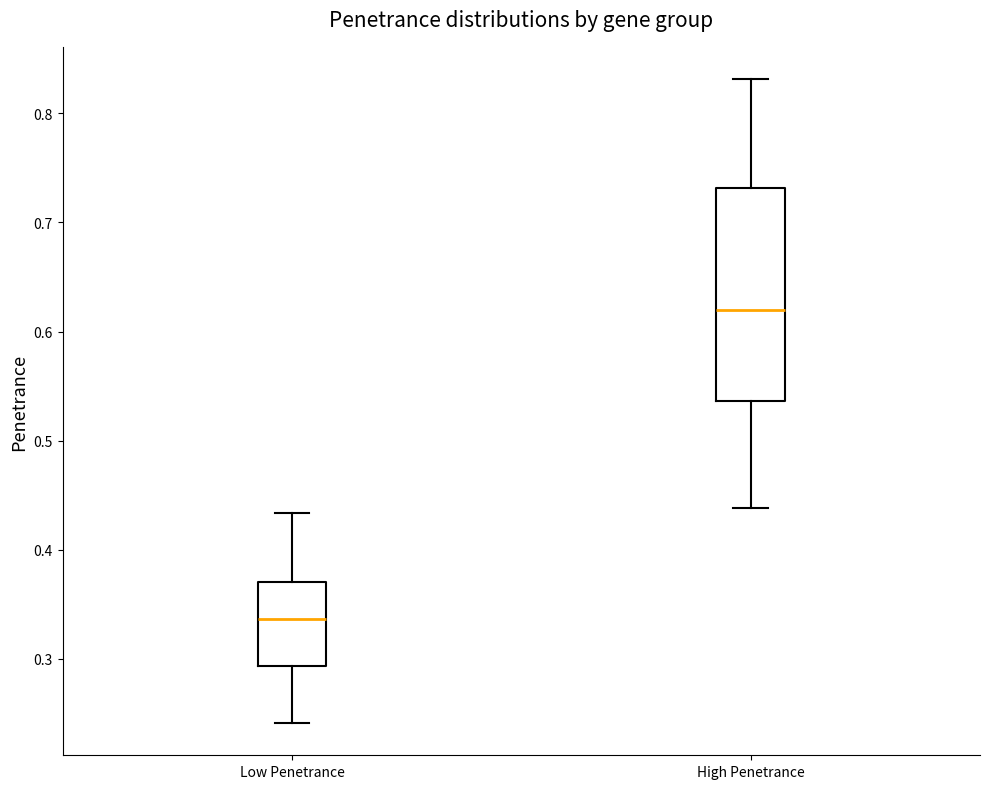

Which box's median line is the lowest?

Low Penetrance